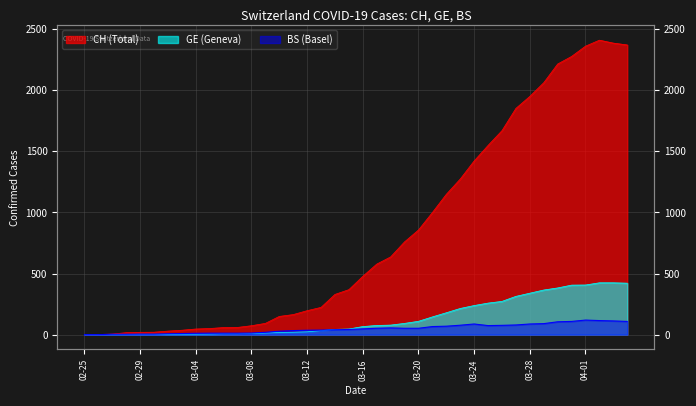

How many lines are shown in the chart?

3